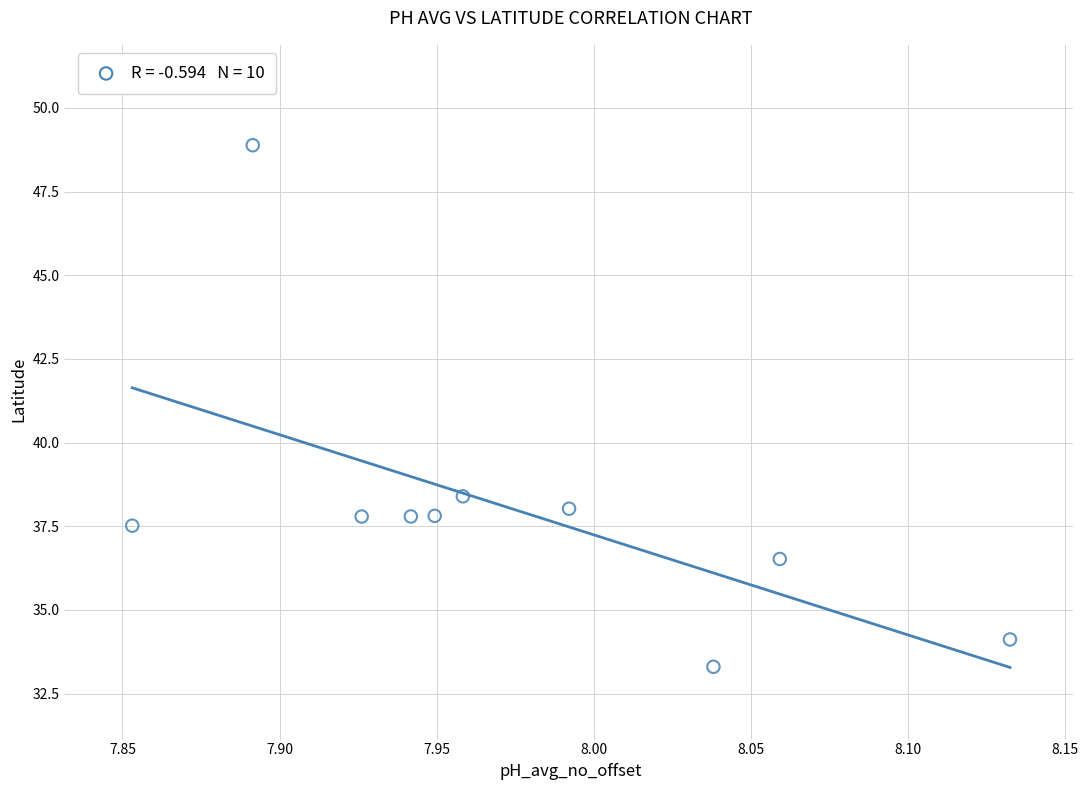

What Y value in the scatter plot is closest to 41?

38.4